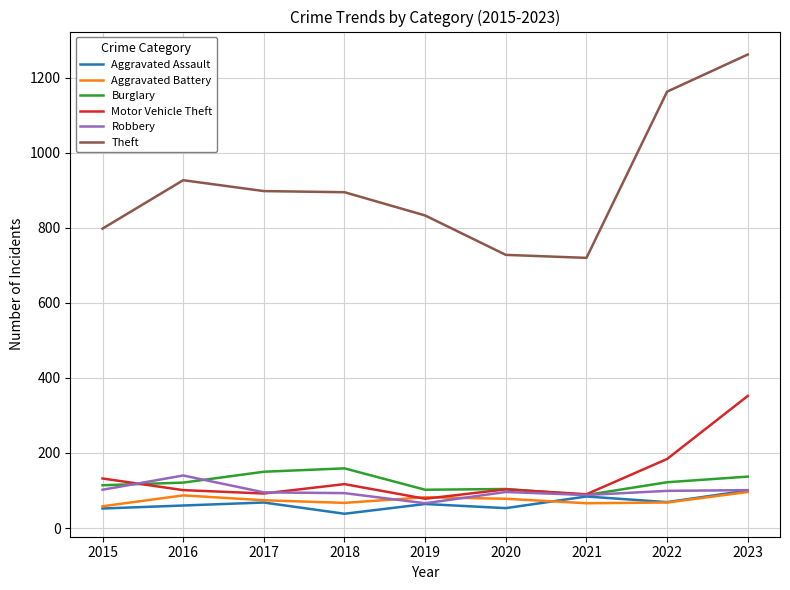

How many distinct data groups are displayed?

6